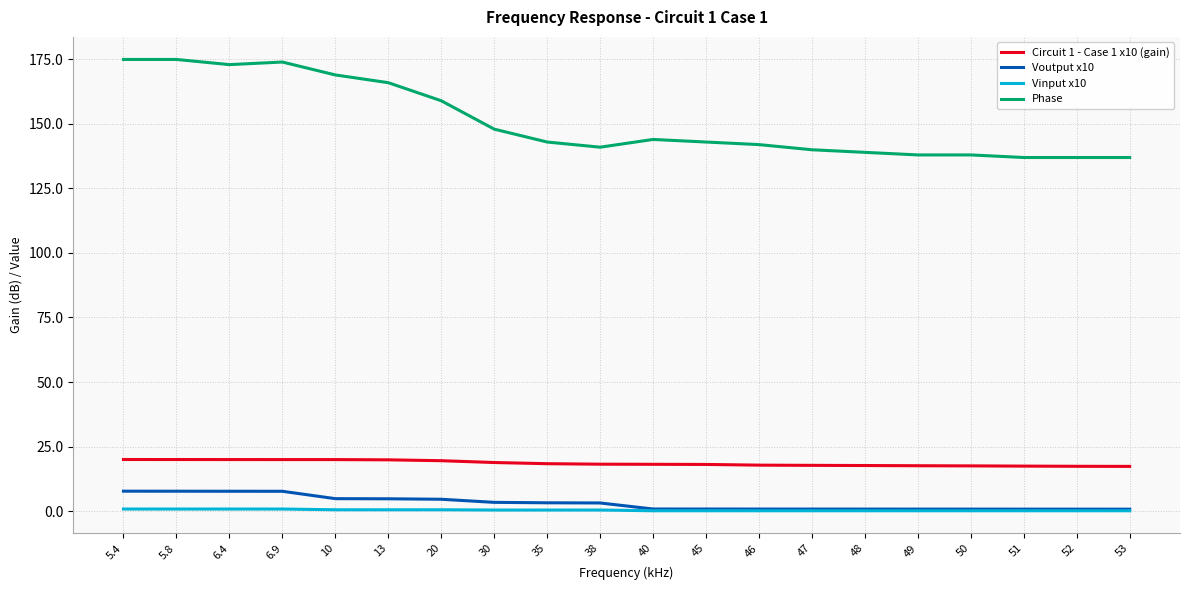

What is the average value of the Voutput x10 series?

3.1